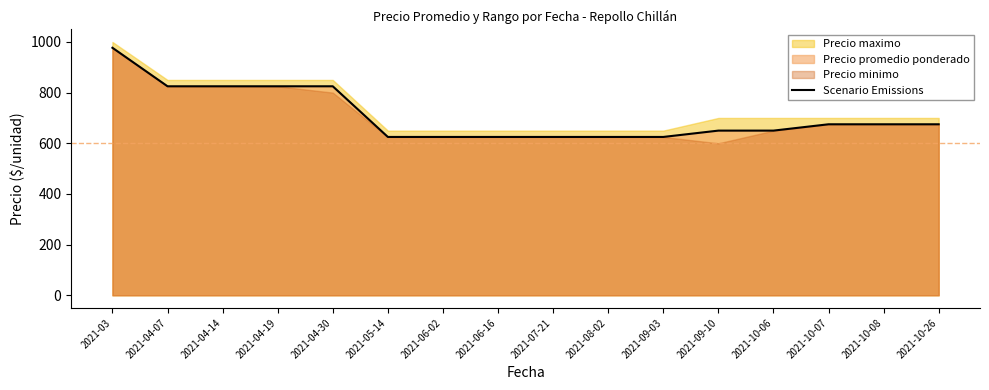

List the labels in order of value, largest first.

2021-03, 2021-04-07, 2021-04-14, 2021-04-19, 2021-04-30, 2021-10-07, 2021-10-08, 2021-10-26, 2021-09-10, 2021-10-06, 2021-05-14, 2021-06-02, 2021-06-16, 2021-07-21, 2021-08-02, 2021-09-03